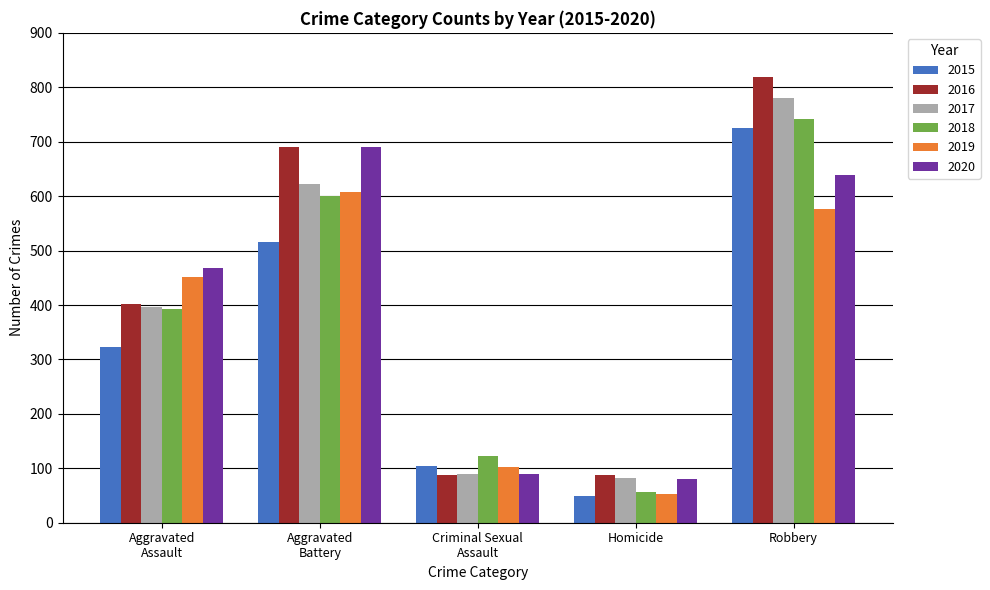

Which series has the largest total across all categories?

2016